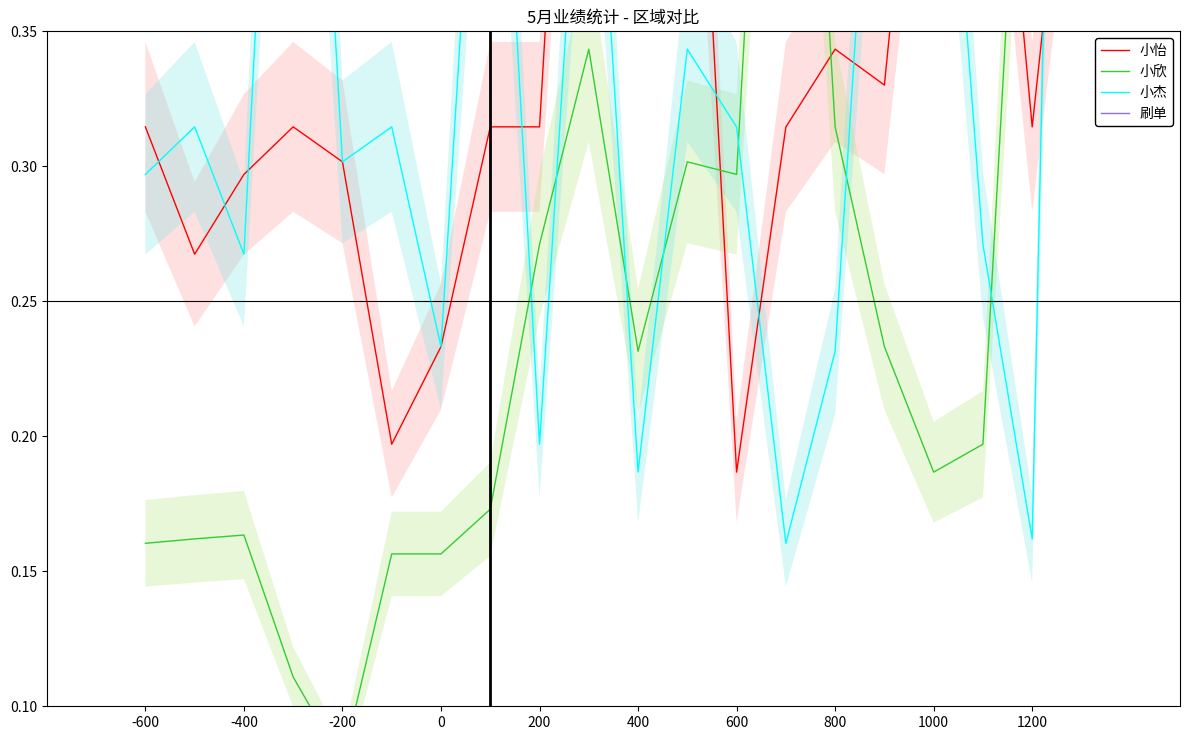

Reading right to left, transcribe all the data shown in this chart.

小怡: 0.5	0.3	0.5	0.5	0.3	0.3	0.3	0.2	0.5	1.0	0.6	0.3	0.3	0.2	0.2	0.3	0.3	0.3	0.3	0.3
小欣: 1.0	0.5	0.2	0.2	0.2	0.3	0.6	0.3	0.3	0.2	0.3	0.3	0.2	0.2	0.2	0.1	0.1	0.2	0.2	0.2
小杰: 1.0	0.2	0.3	0.5	0.5	0.2	0.2	0.3	0.3	0.2	0.5	0.2	0.5	0.2	0.3	0.3	0.6	0.3	0.3	0.3
刷单: 1.0	1.0	1.0	1.0	1.0	1.0	1.0	1.0	1.0	1.0	1.0	1.0	1.0	1.0	1.0	1.0	1.0	1.0	1.0	1.0